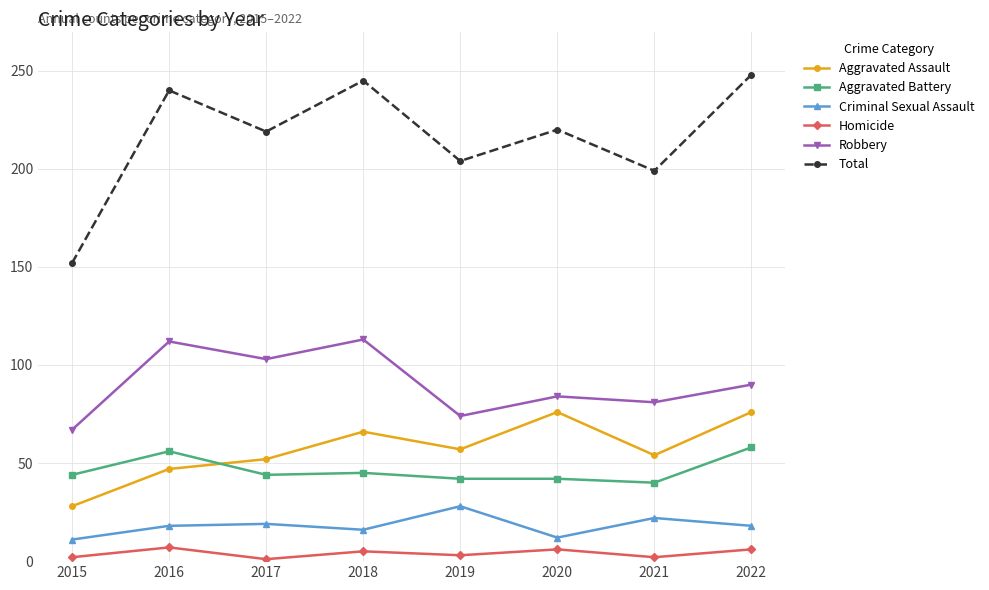

What is the difference between the second highest and minimum values in the Aggravated Assault series?

48